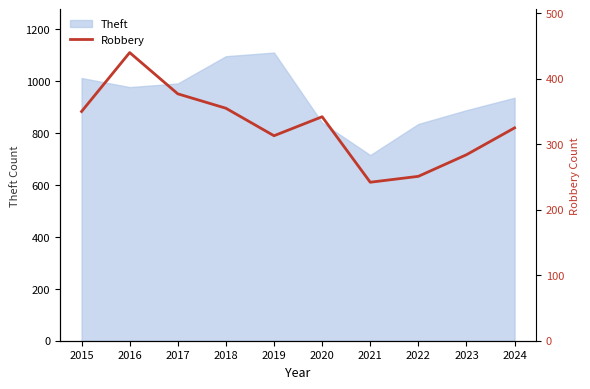

True or false: the data shows 501 at 2015.

False